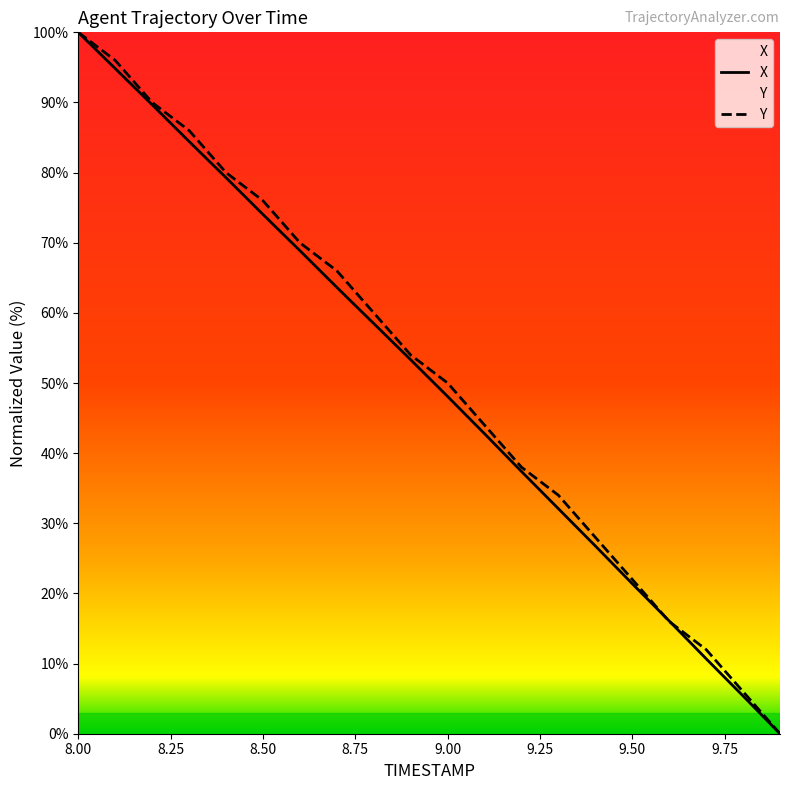

What is the difference between the second highest and minimum values in the Y series?

96.0